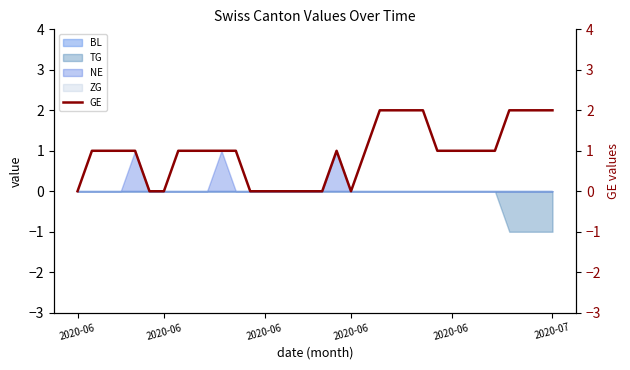

At which label is the value closest to 1?

2020-06